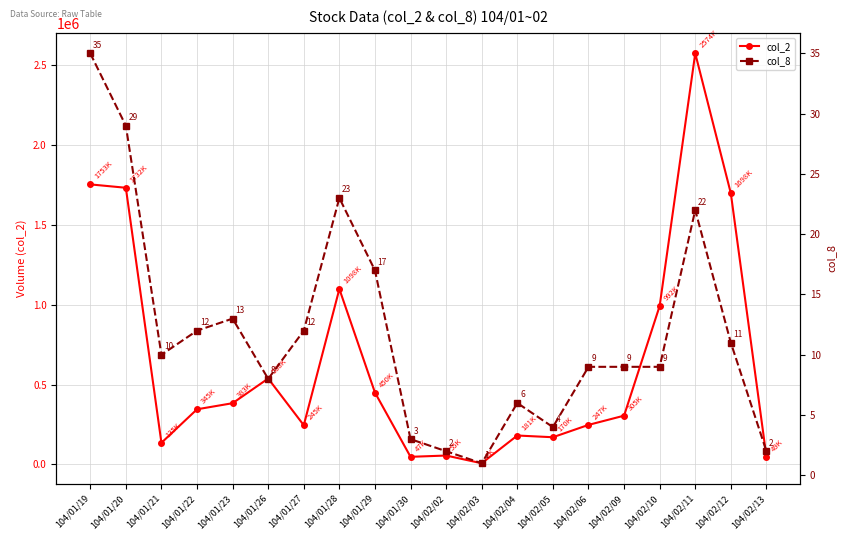

At how many categories does at least one series exceed 2266199?

1